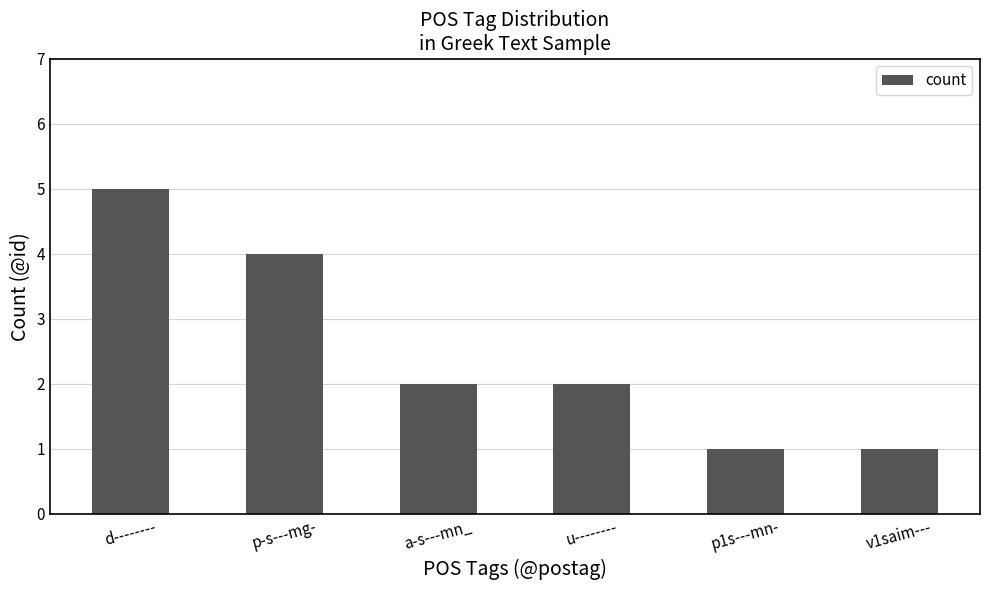

What is the change in value from u-------- to p1s---mn-?

-1